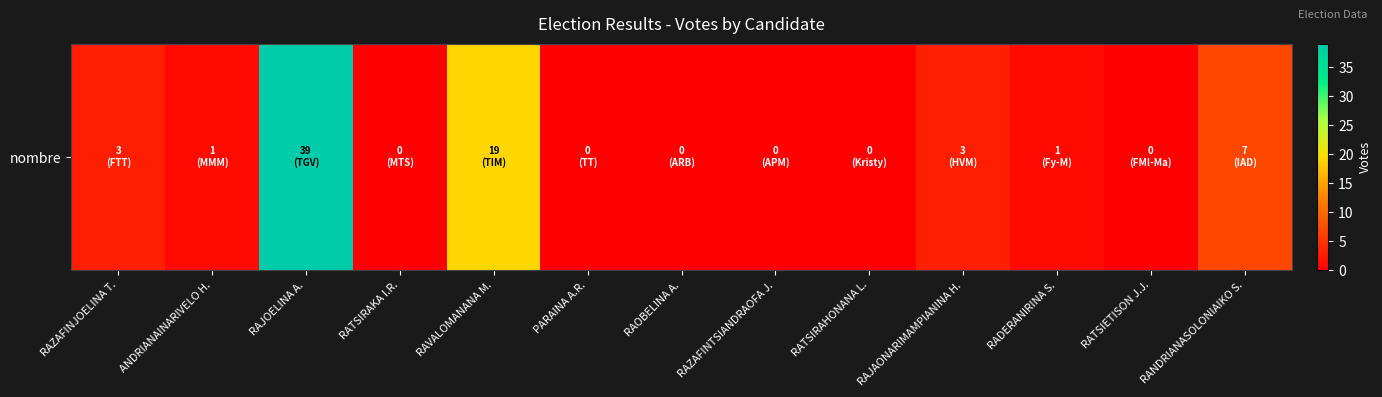

What is the maximum value shown in the chart?

39